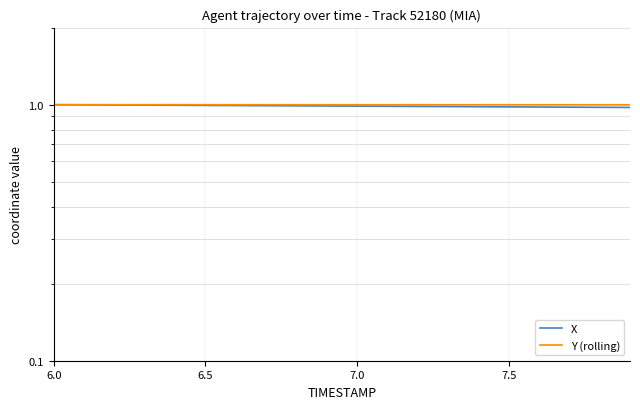

What are all the series names shown in the legend?

X, Y (rolling)